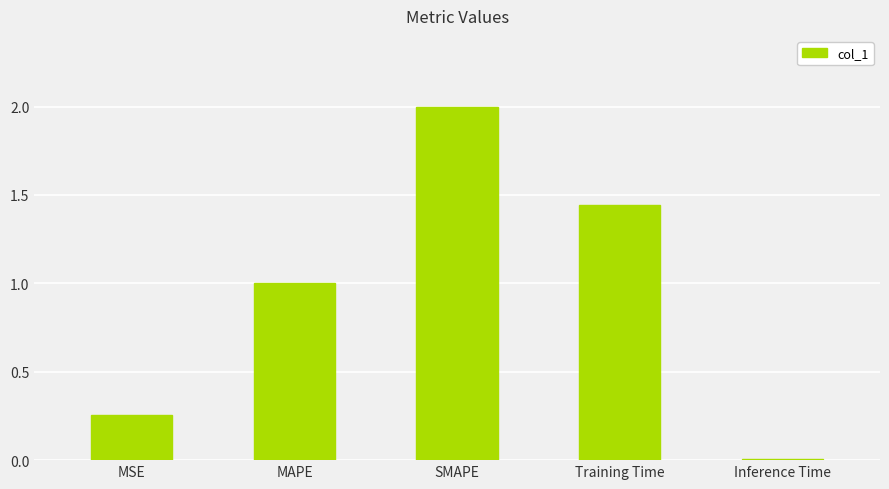

What is the sum of all values?

4.7